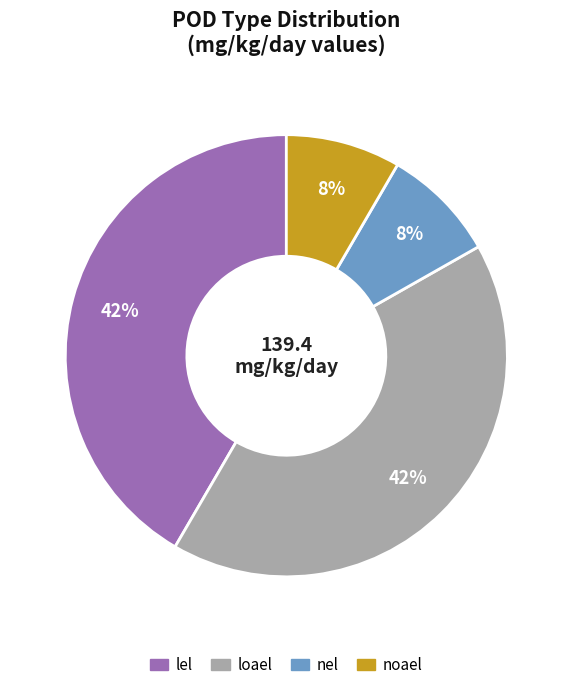

What percentage is the noael slice, to the nearest percent?

8%